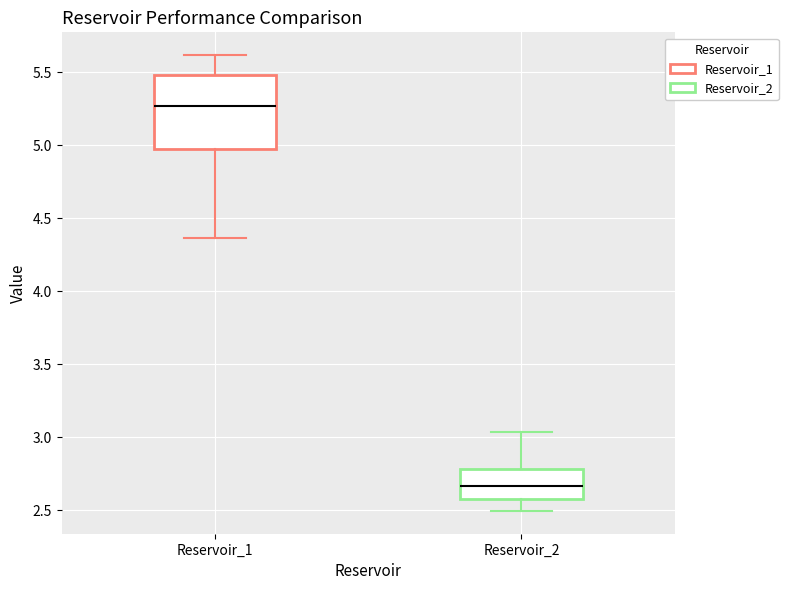

Which box's median line is the lowest?

Reservoir_2